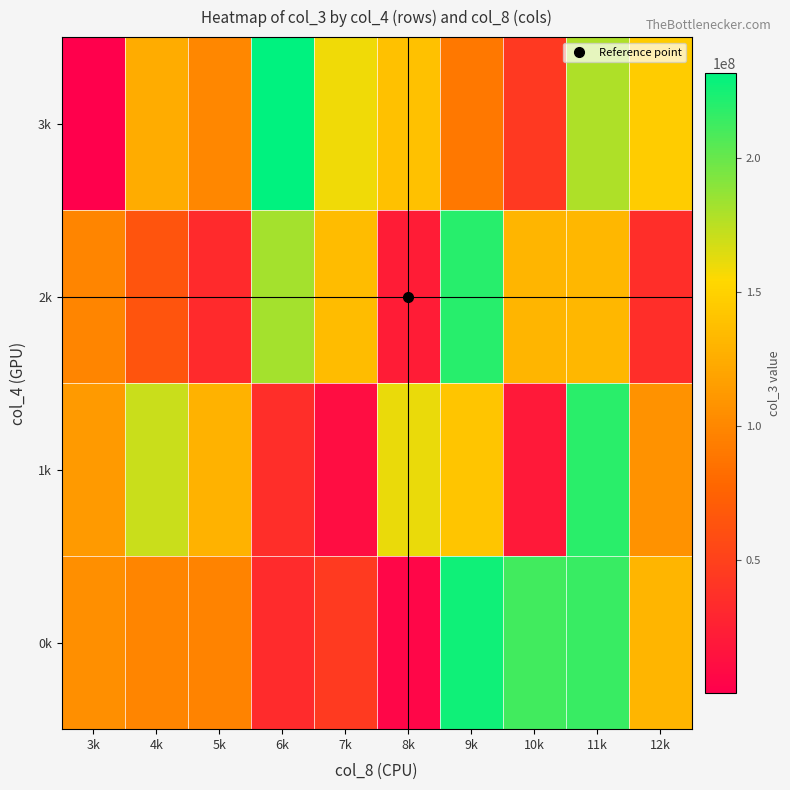

Reading left to right, transcribe all the data shown in this chart.

0k: 3k=105992864	4k=98635984	5k=97553680	6k=33376848	7k=45472216	8k=4992896	9k=226735240	10k=211132288	11k=213800464	12k=130623200
1k: 3k=113186672	4k=170412096	5k=128959312	6k=35748992	7k=10469440	8k=161112200	9k=141510112	10k=19753872	11k=218308656	12k=107553536
2k: 3k=98592784	4k=63958592	5k=32657496	6k=181202840	7k=135318576	8k=22234768	9k=219594096	10k=130882536	11k=131989616	12k=35927416
3k: 3k=355720	4k=124589216	5k=99849624	6k=231572976	7k=158589992	8k=139245840	9k=89947672	10k=44408992	11k=178560328	12k=145976480